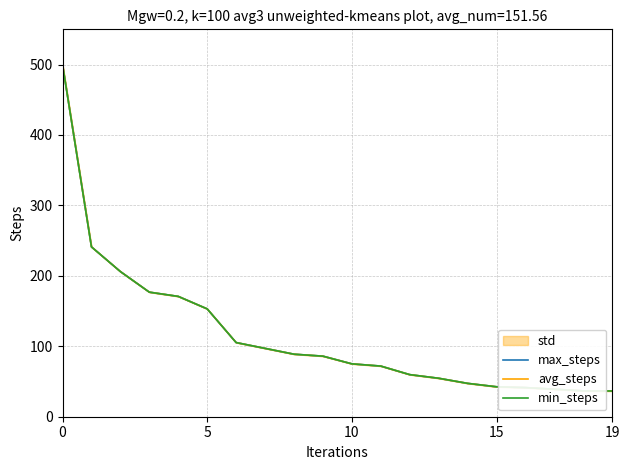

The min_steps series shows 39.1 at 17. True or false?

True